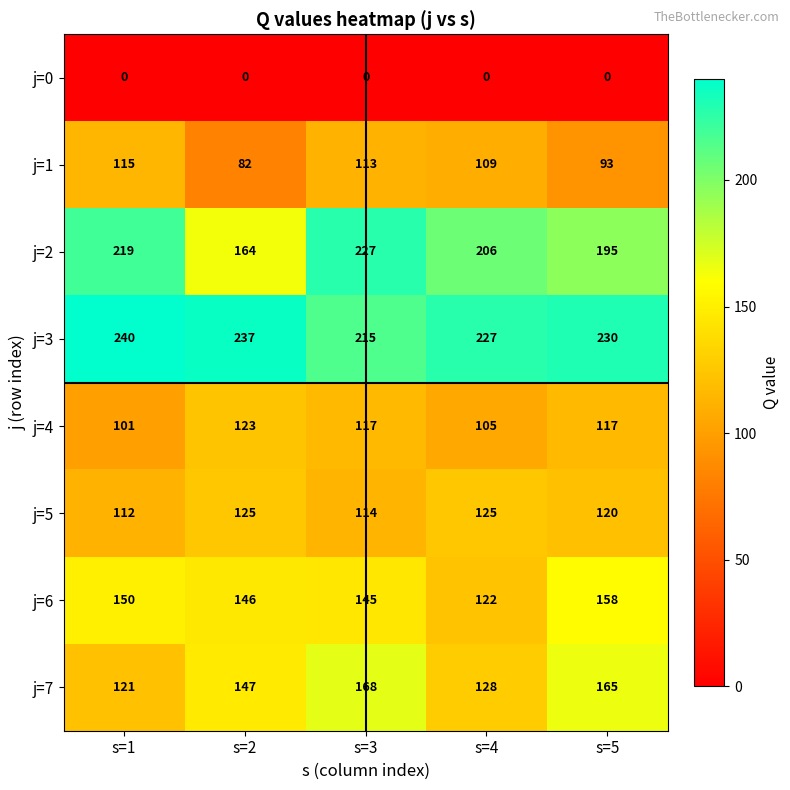

How many j=3 values are between 227 and 237?

3